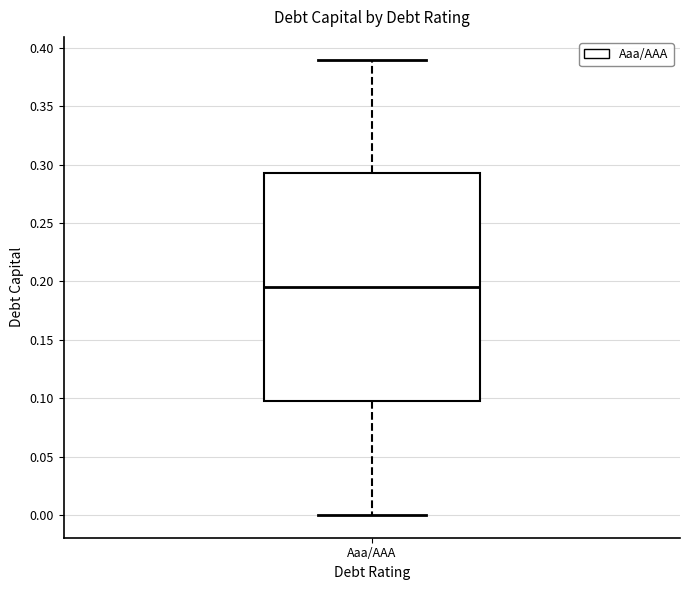

Transcribe this box plot: give where the median line is, the range the box spans, and where the two whiskers end, as read against the y-axis. The values are not printed on the chart, so give them approximately, as read against the axis.

median 0.195, box 0.100 to 0.295, whiskers 0.000 to 0.390